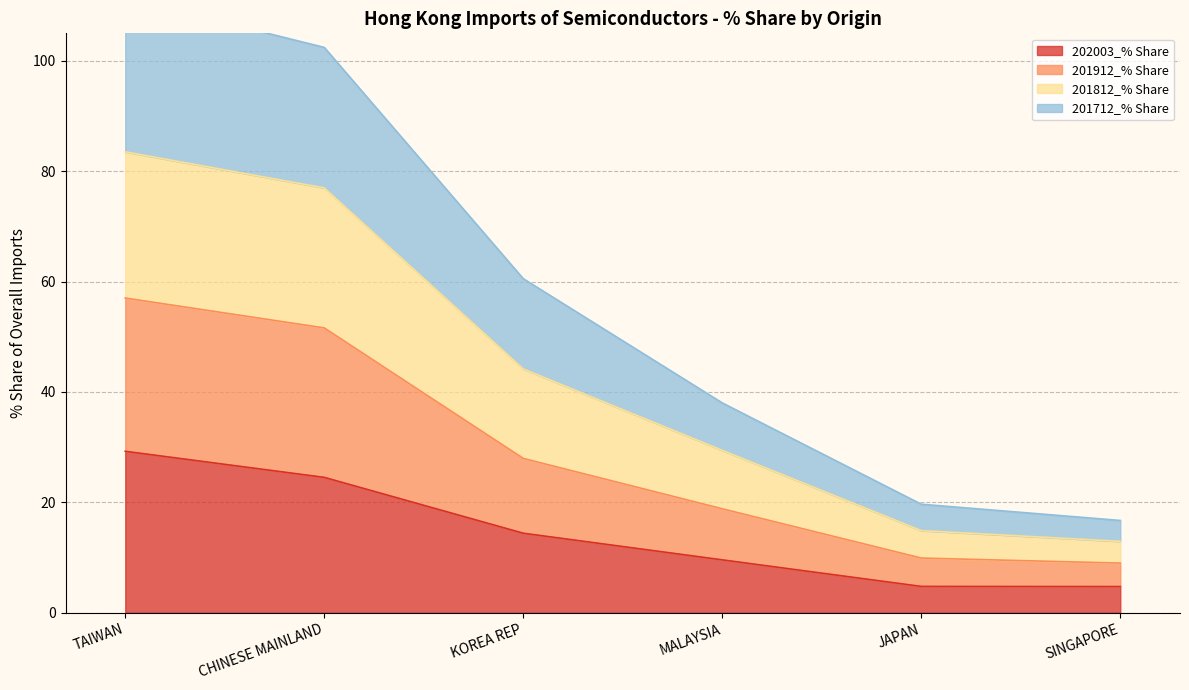

Which has a higher value, KOREA REP or MALAYSIA?

KOREA REP